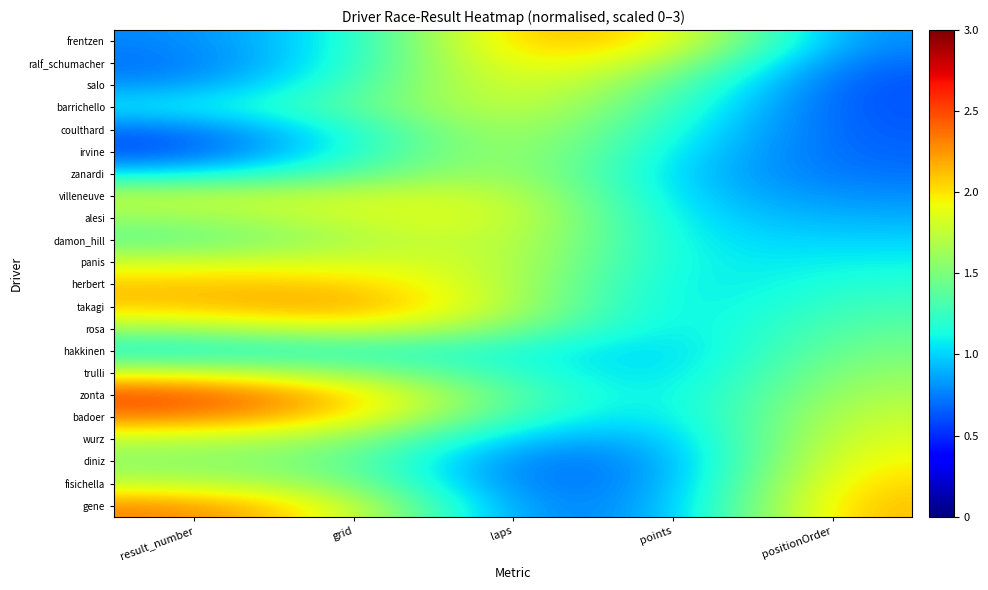

Which category has the lowest value across all series?

result_number